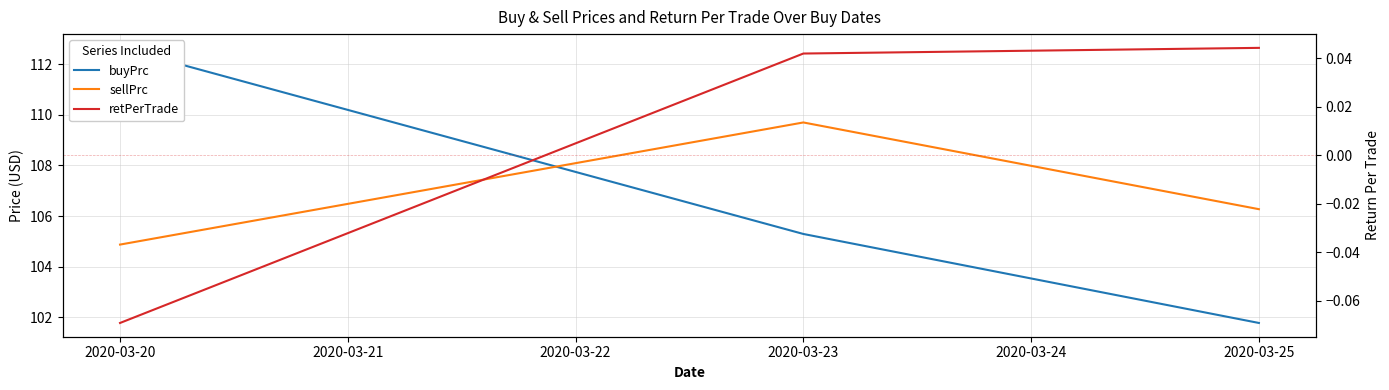

At which category is the sum across all series the highest?

2020-03-20